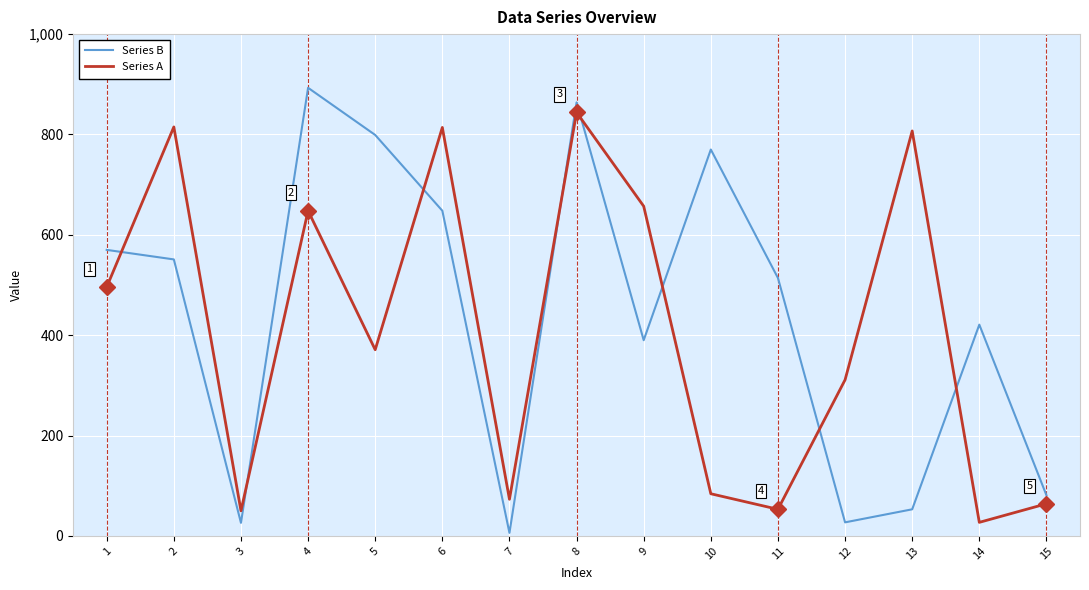

Which category has the highest value in the Series A series?

8